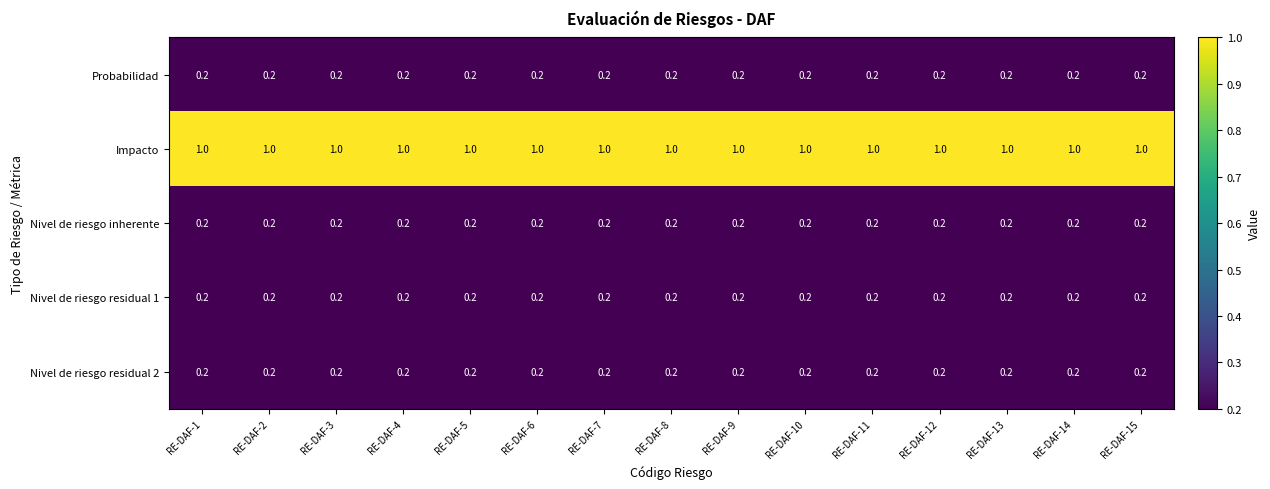

What is the total value across all series at RE-DAF-2?

1.8